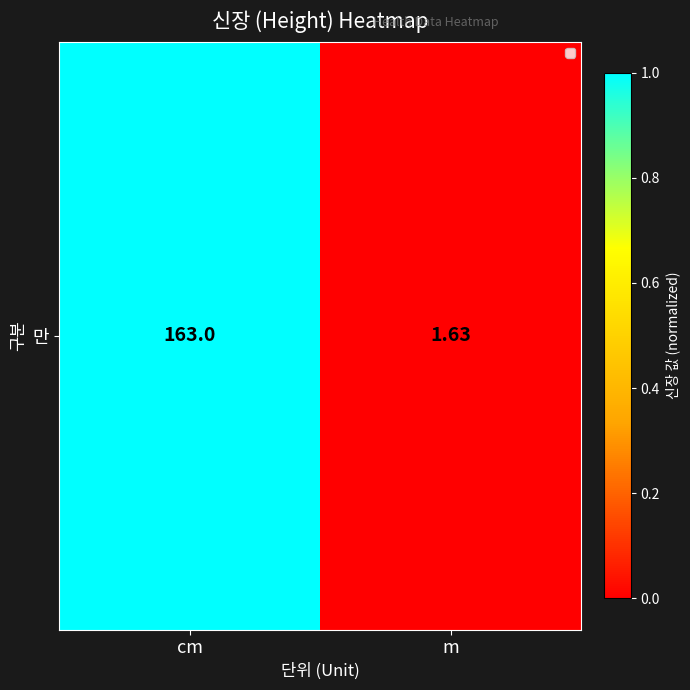

List the labels in order of value, smallest first.

m, cm